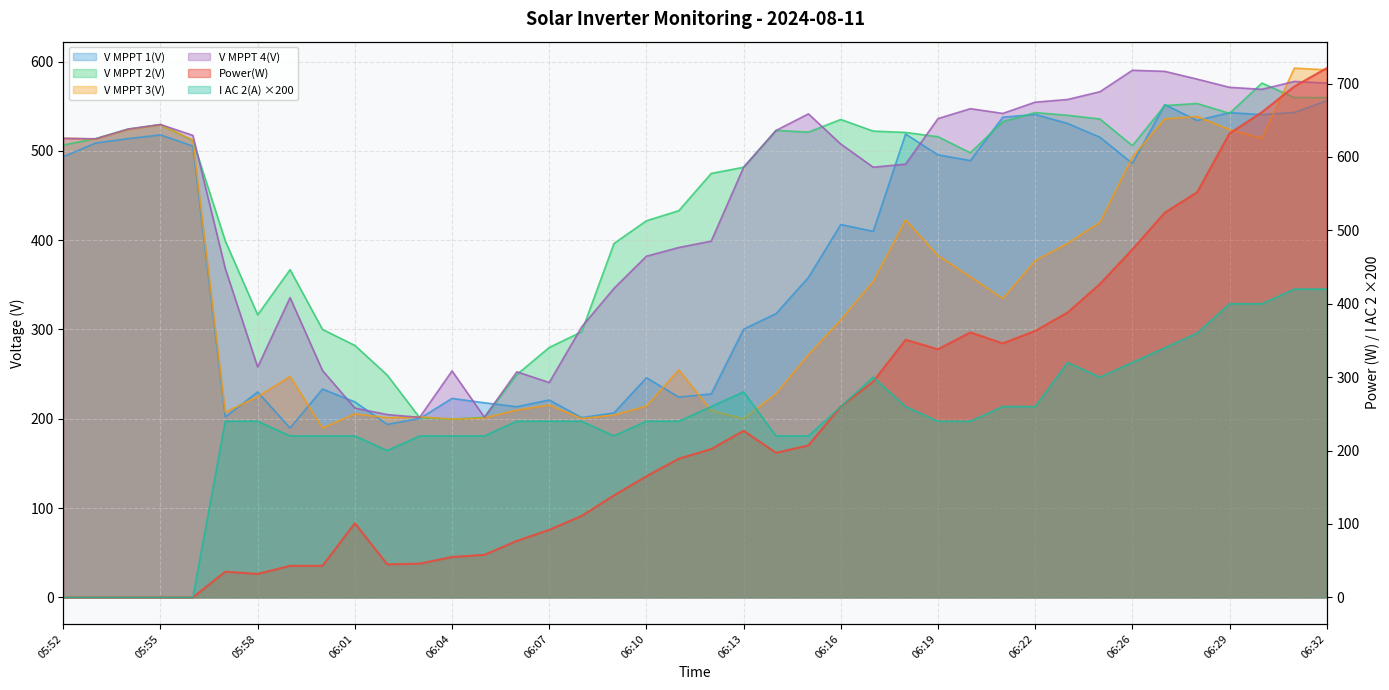

True or false: V MPPT 3(V) and V MPPT 1(V) cross at least once.

True